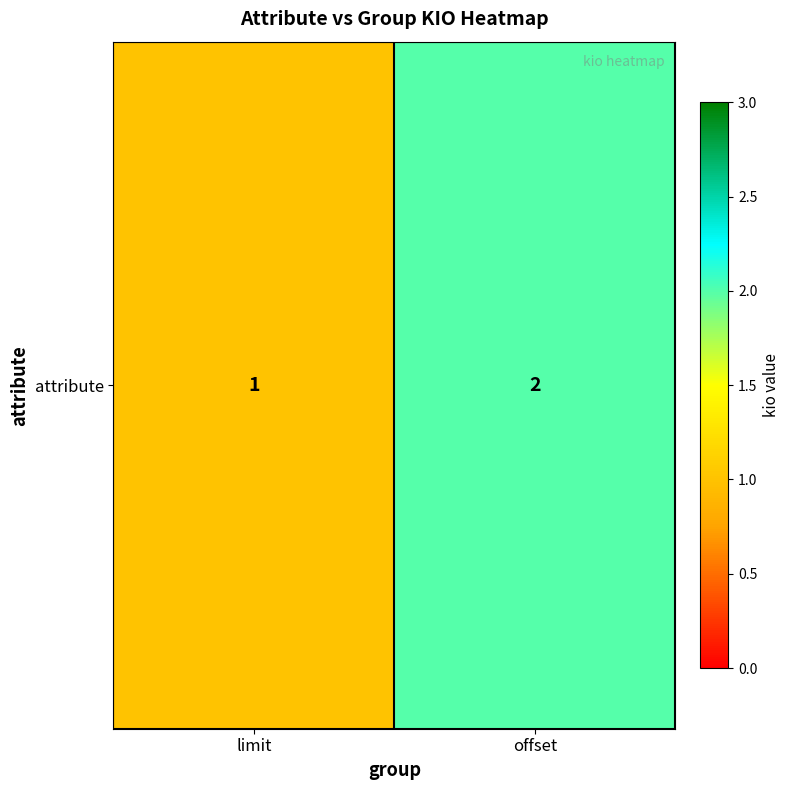

What is the difference between the values at limit and offset?

1